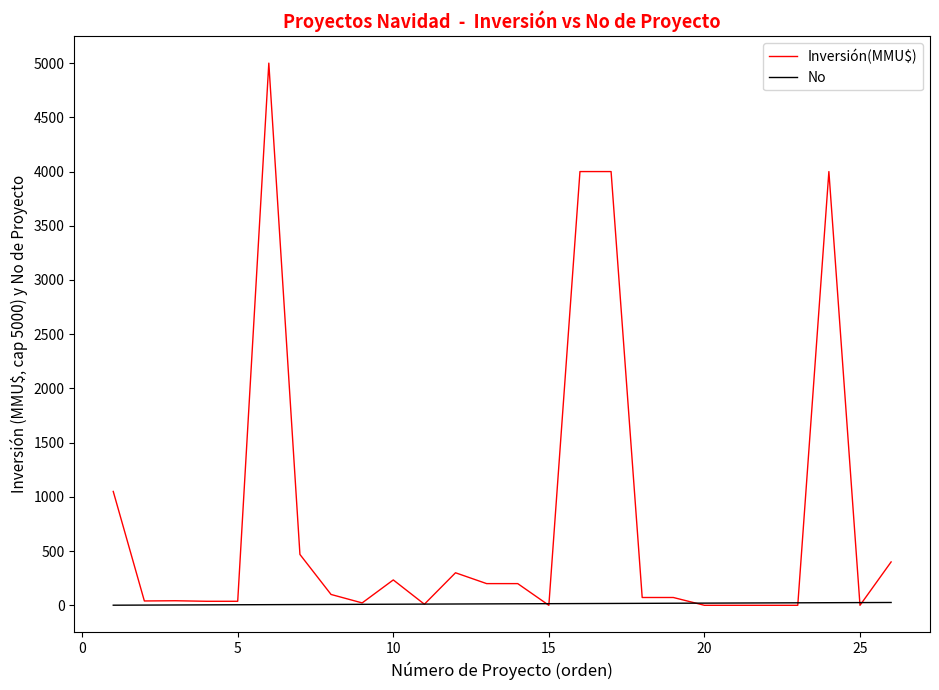

Which series has the widest spread of values?

Inversión(MMU$)